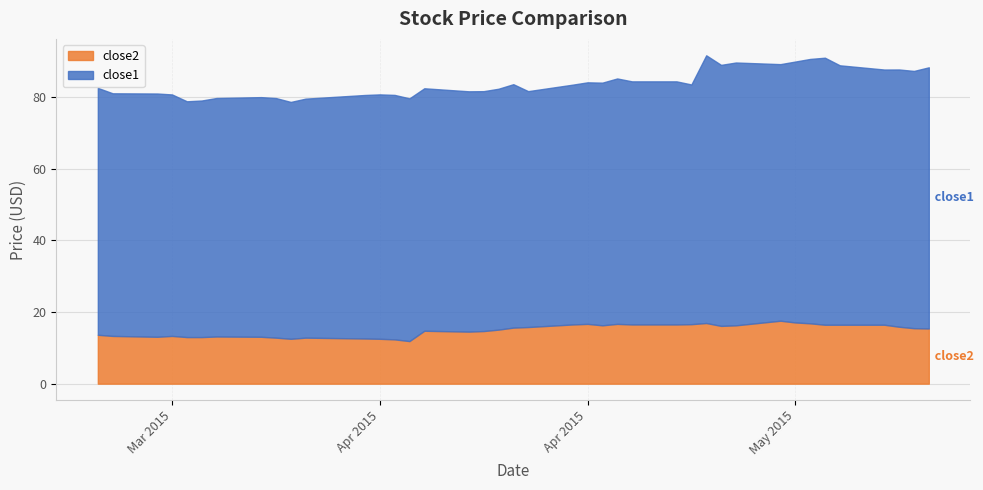

What is the sum of all close1 values?

2757.8